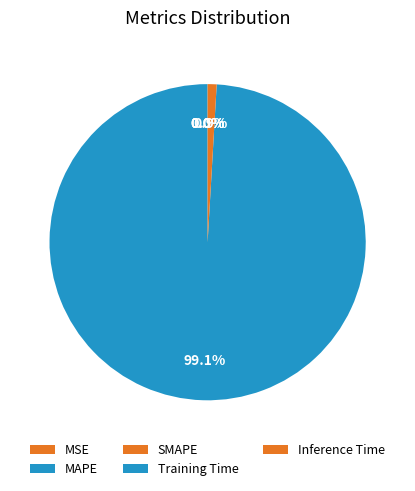

How many segments does this pie chart have?

5